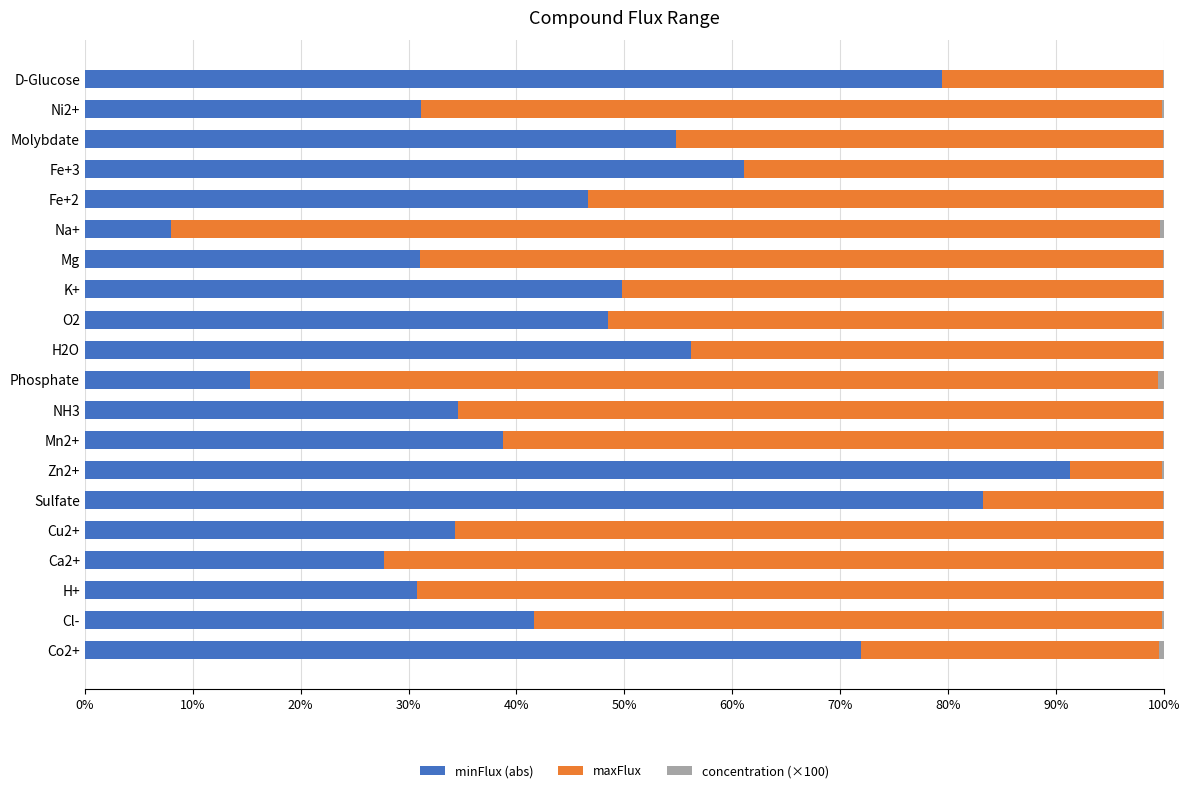

At which label does minFlux (abs) reach its peak?

Zn2+